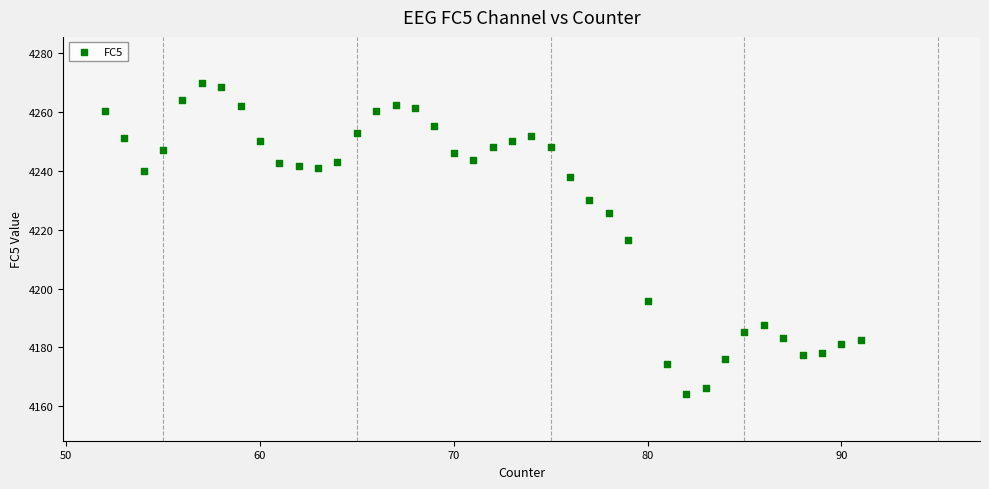

What is the range of Y values (max minus min)?

105.6